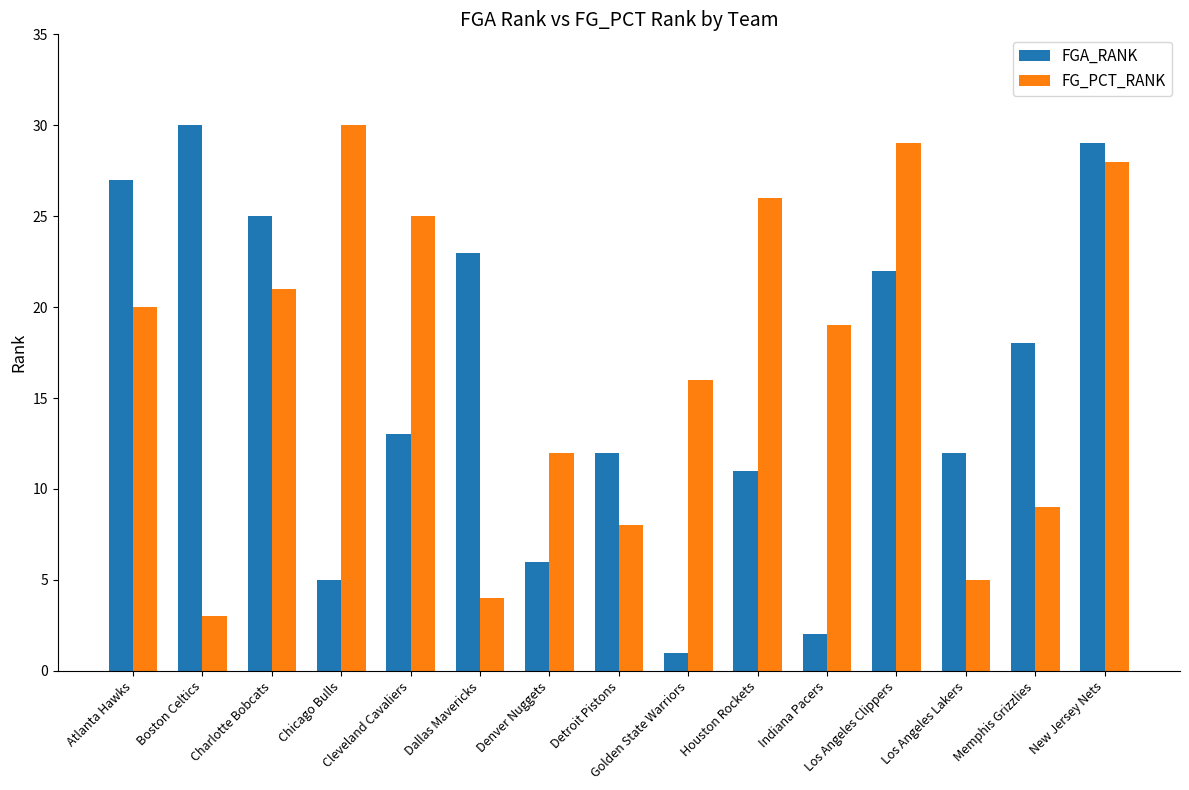

At which label is FG_PCT_RANK closest to 16?

Golden State Warriors